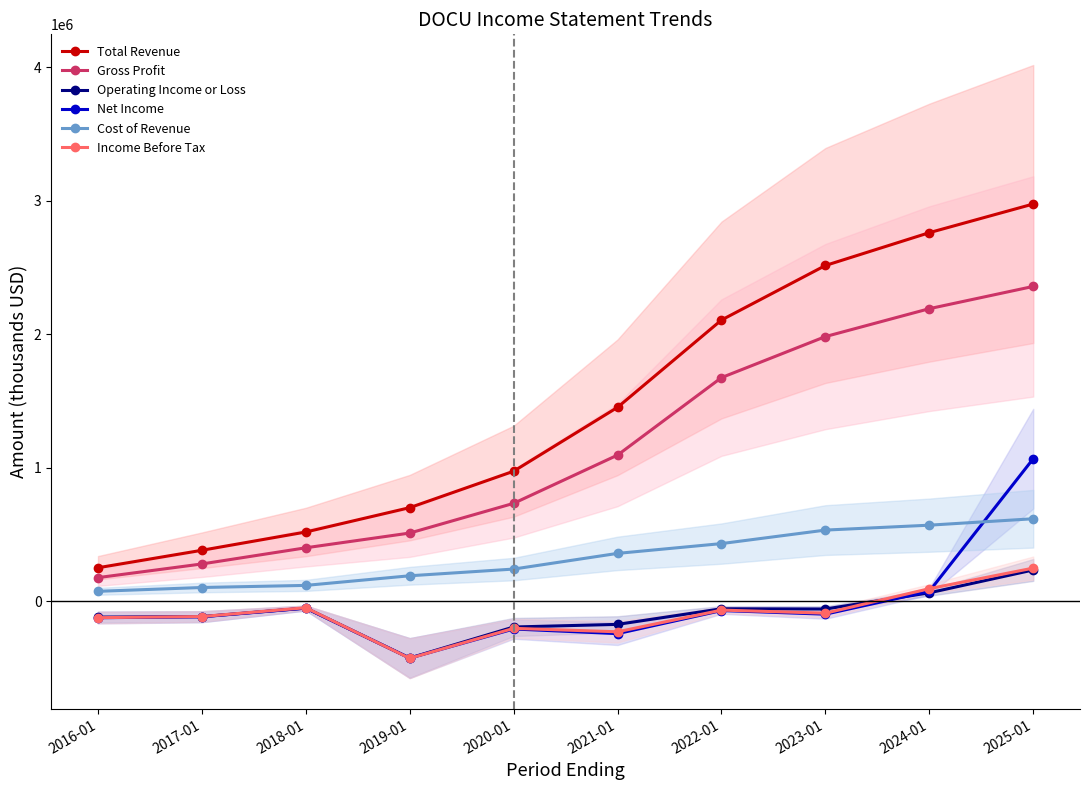

Where does the Operating Income or Loss series first go above -58600?

2018-01